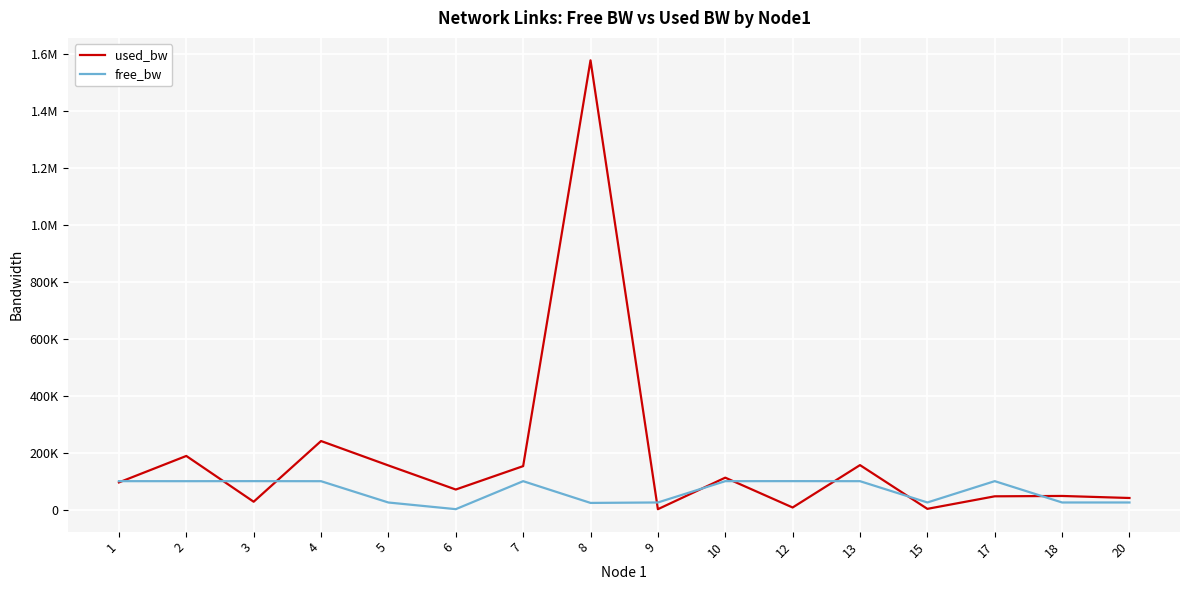

Does the chart have visible grid lines?

Yes